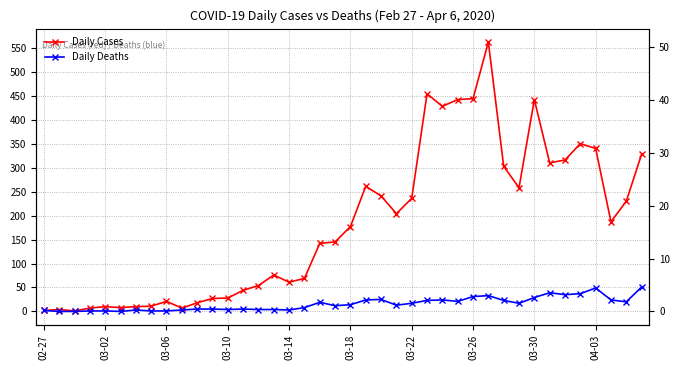

How many data points in Daily Cases are above 177?

19